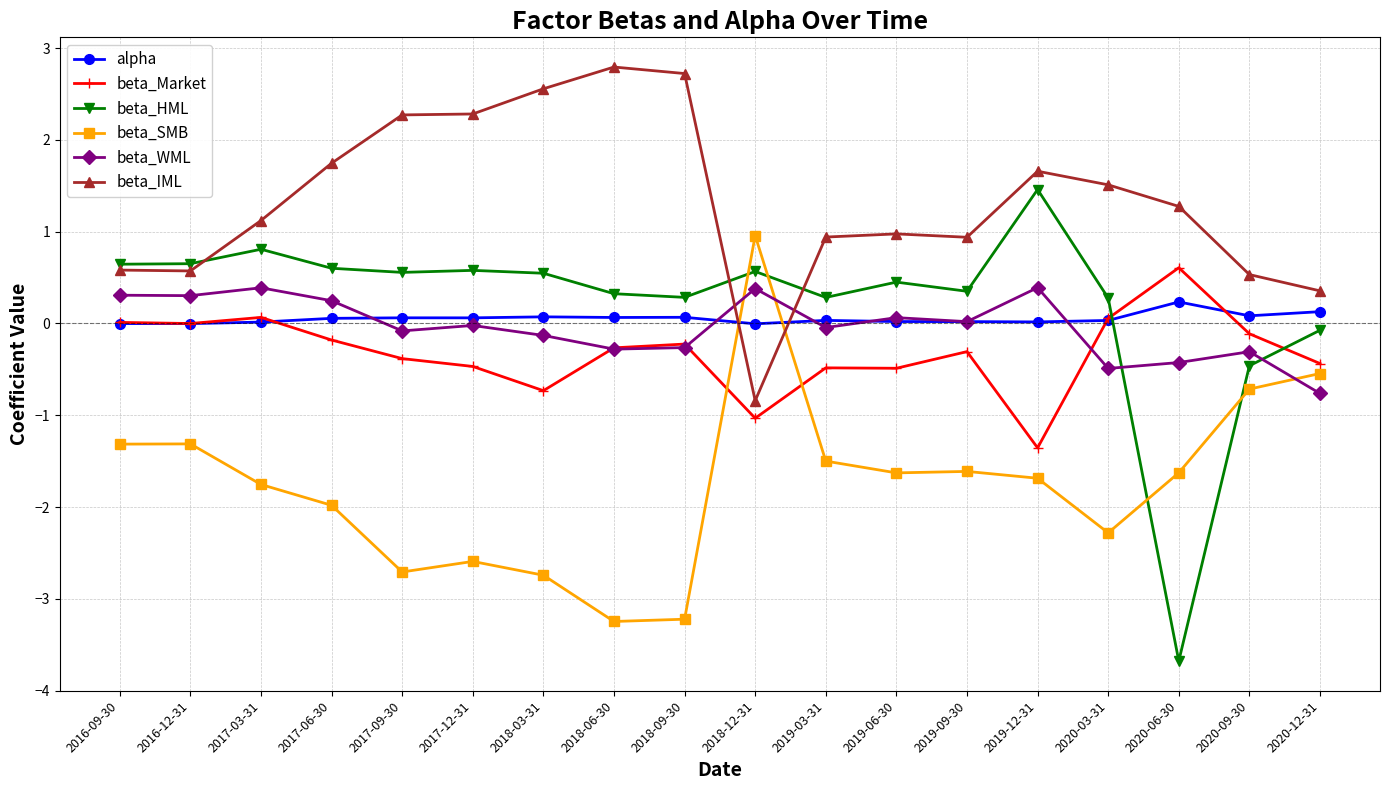

At which label does beta_WML first exceed 0?

2016-09-30